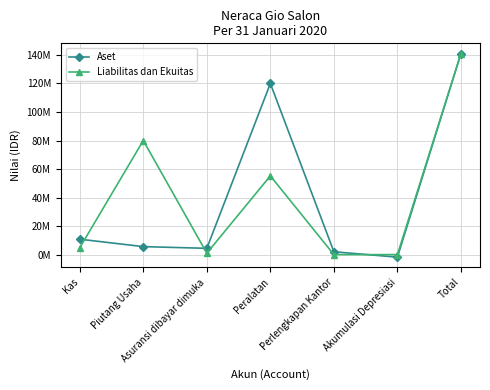

Is this an area chart (filled region under the line)?

No